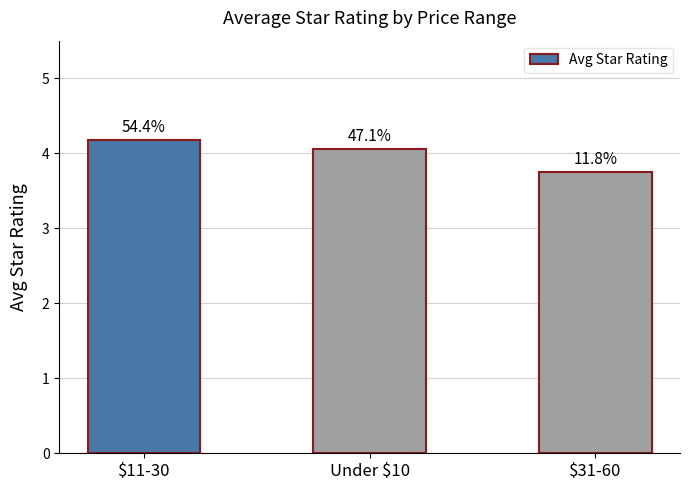

What is the sum of the values at $31-60 and $11-30?

7.9